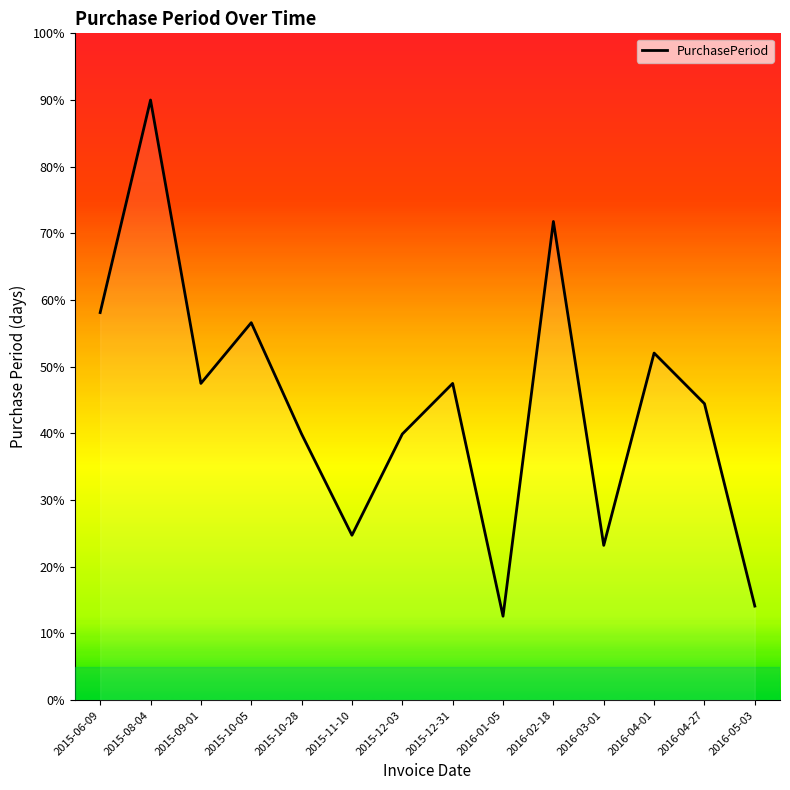

Read the value at 2016-03-01.

23.2